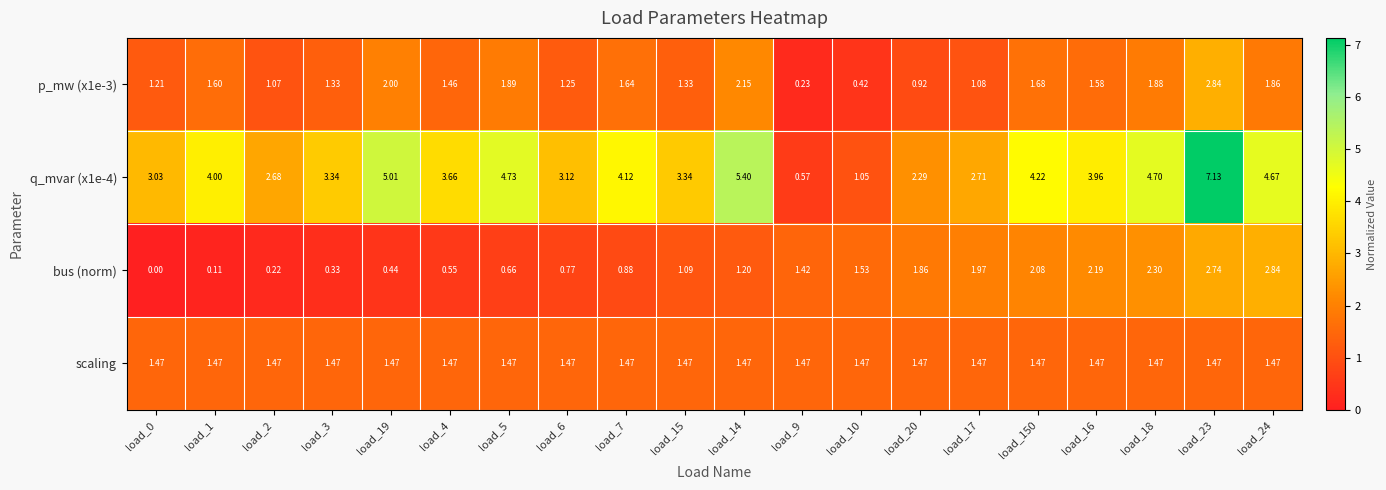

Is the value of p_mw (x1e-3) at load_0 greater than the value of bus (norm) at load_14?

Yes